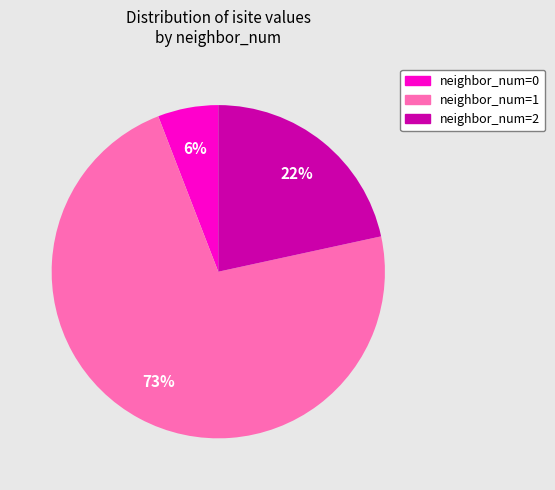

To the nearest percent, what is the average slice percentage?

33%